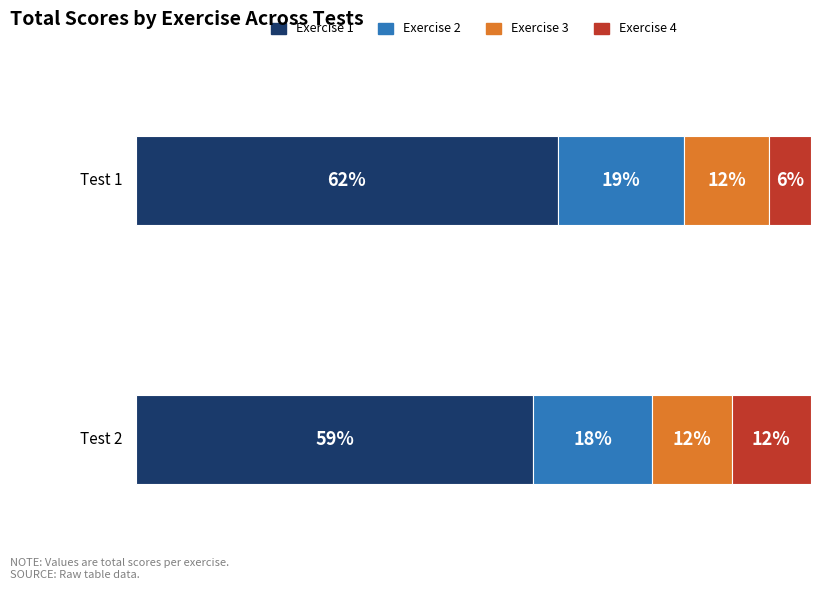

What are all the series names shown in the legend?

Exercise 1, Exercise 2, Exercise 3, Exercise 4